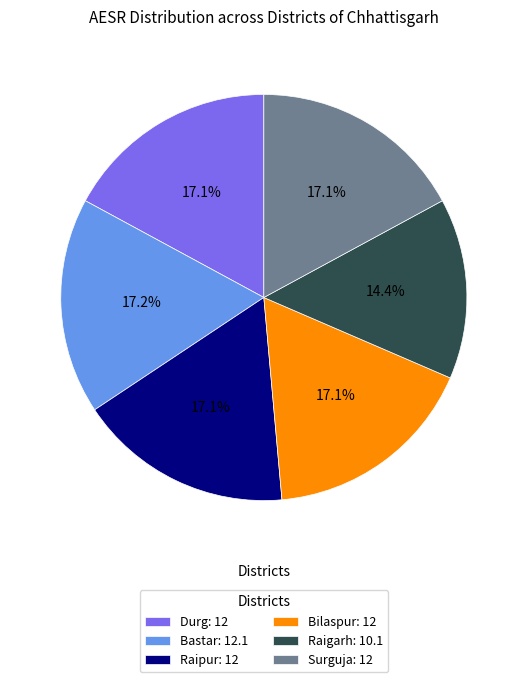

To the nearest percent, what portion does Surguja represent?

17%